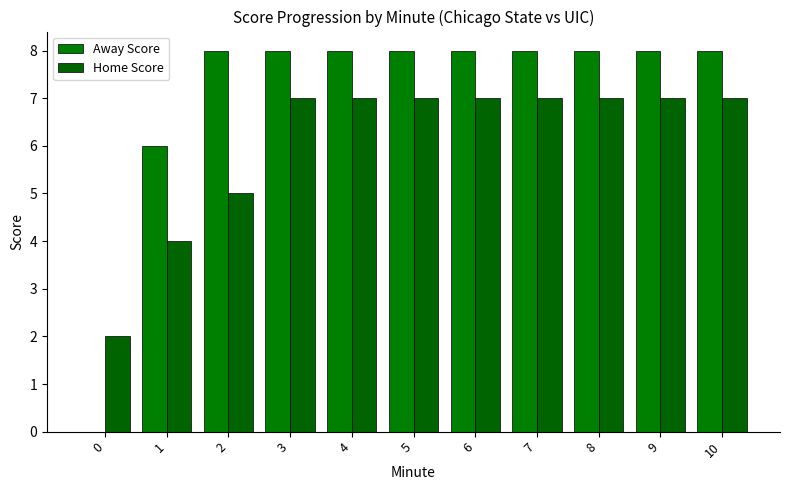

Rank the categories by Home Score value from highest to lowest.

3, 4, 5, 6, 7, 8, 9, 10, 2, 1, 0